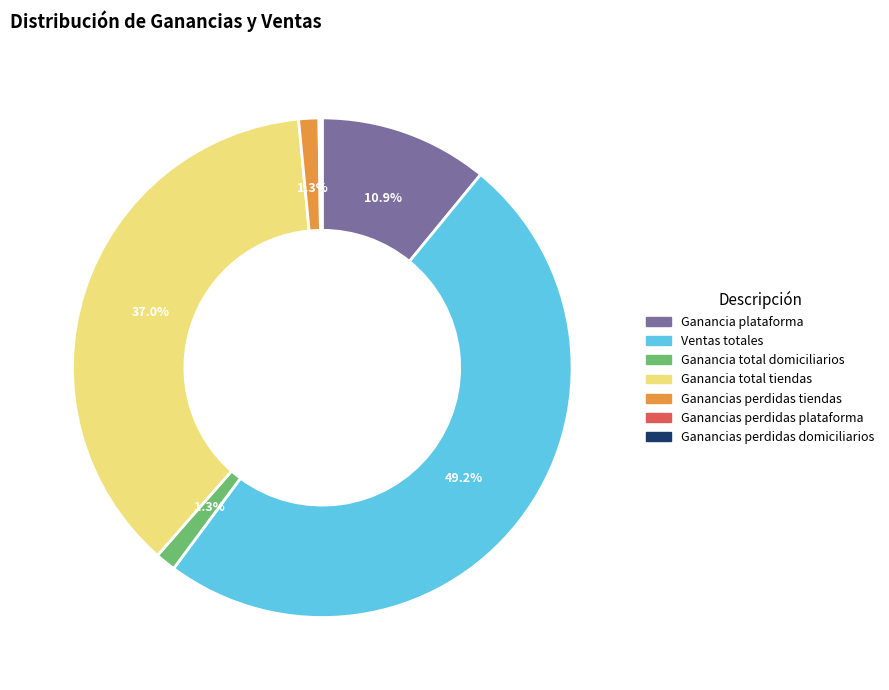

What percentage is NOT represented by Ganancia total domiciliarios?

98.7%